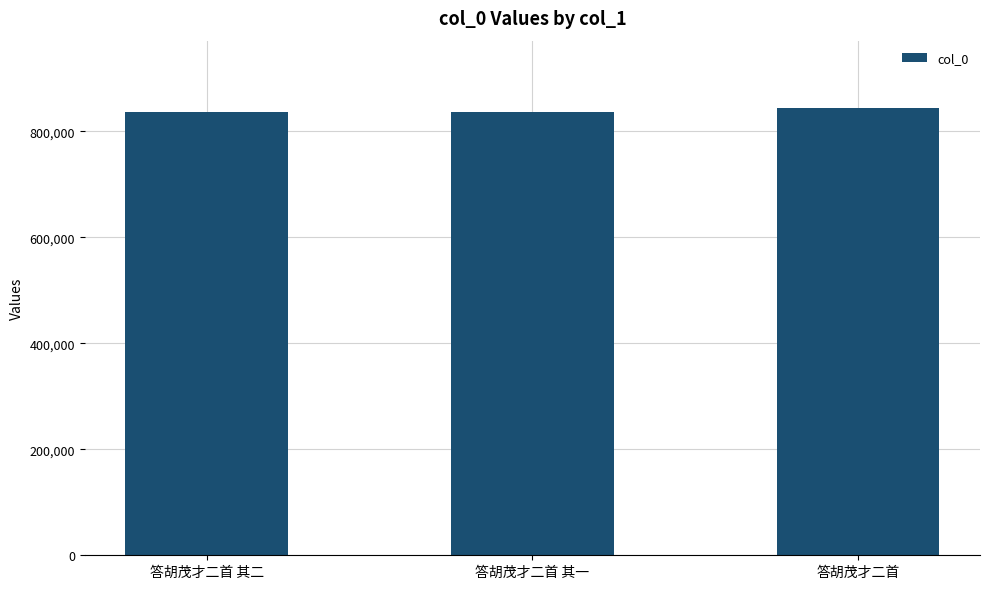

What is the change in value from 答胡茂才二首 其二 to 答胡茂才二首 其一?

-1